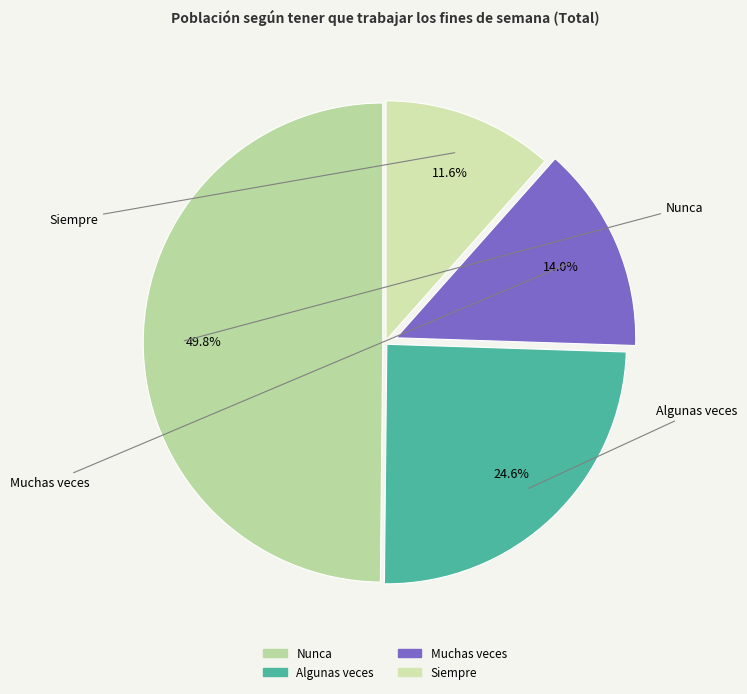

Combined, what portion of the pie is Siempre and Algunas veces?

36.2%